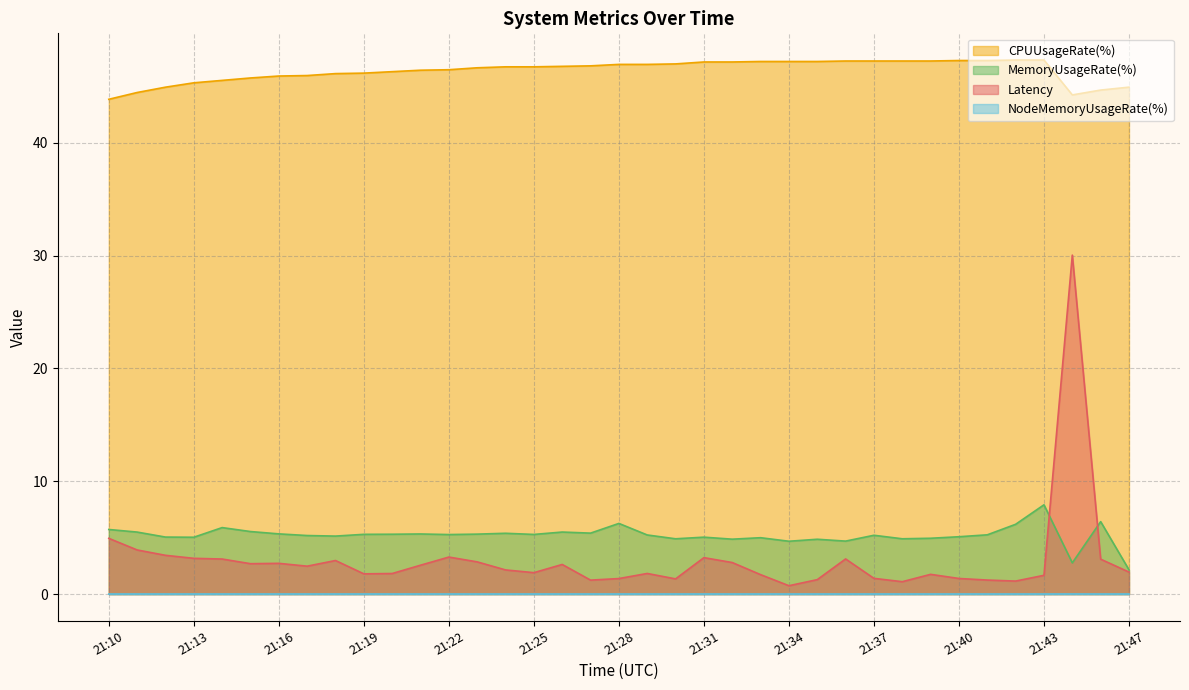

Which series has the largest total across all categories?

CPUUsageRate(%)